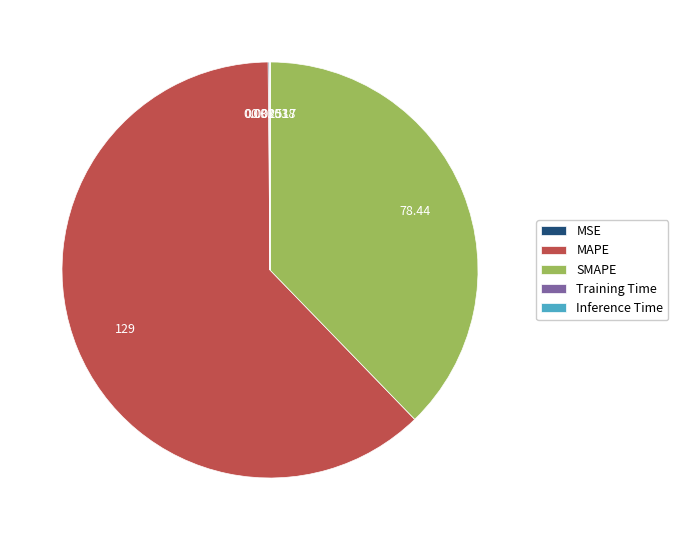

What is the majority slice?

MAPE